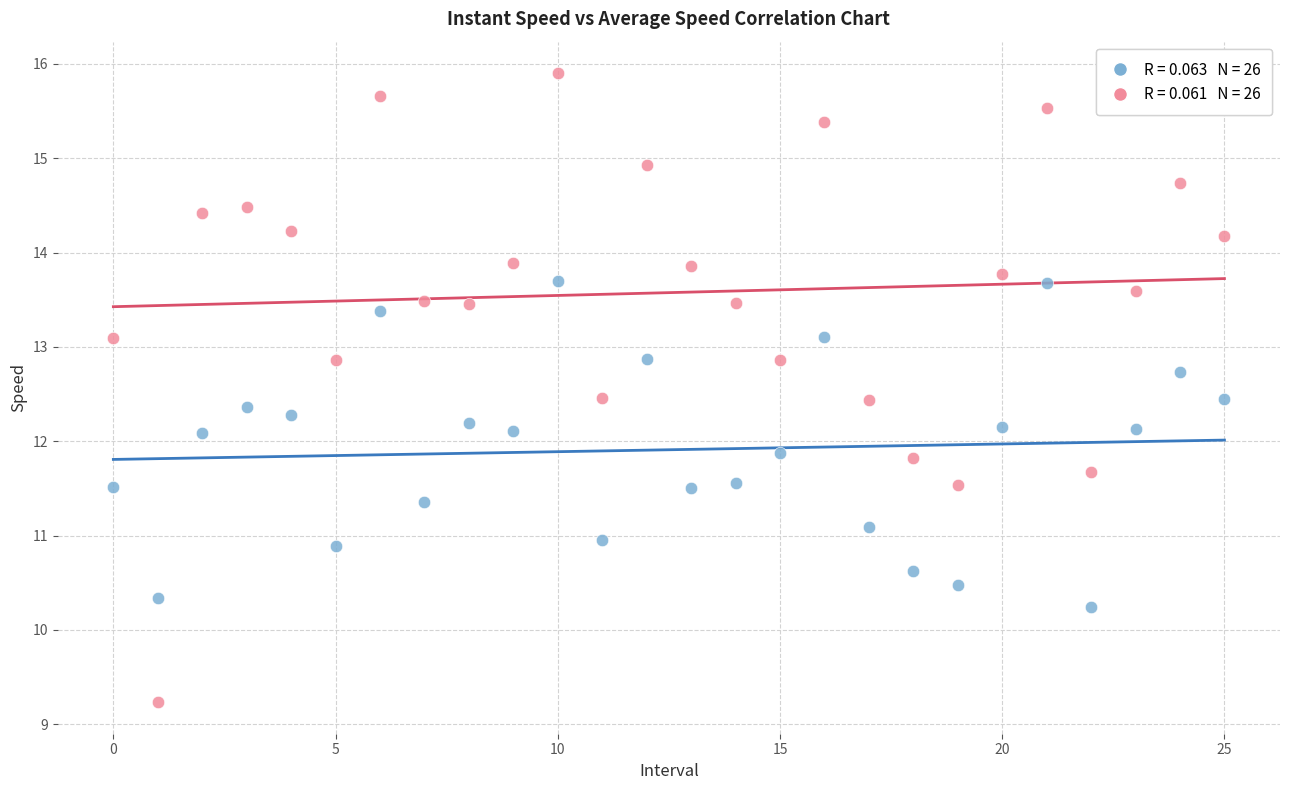

Across all data points, what is the range of Y values (max minus min)?

6.7